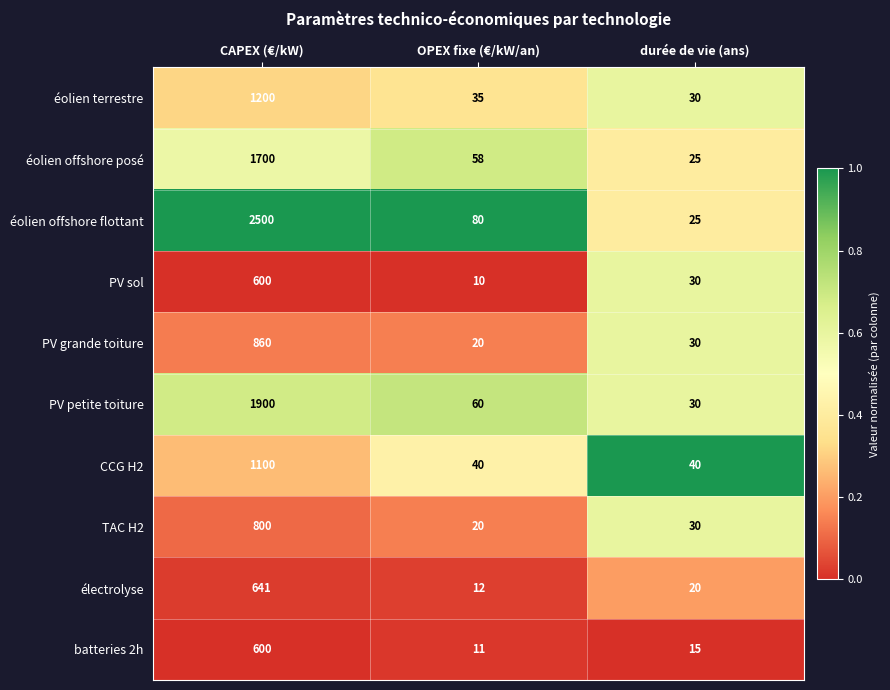

Reading left to right, what are all the values shown in this chart?

éolien terrestre: 1200	35	30
éolien offshore posé: 1700	58	25
éolien offshore flottant: 2500	80	25
PV sol: 600	10	30
PV grande toiture: 860	20	30
PV petite toiture: 1900	60	30
CCG H2: 1100	40	40
TAC H2: 800	20	30
électrolyse: 641	12	20
batteries 2h: 600	11	15